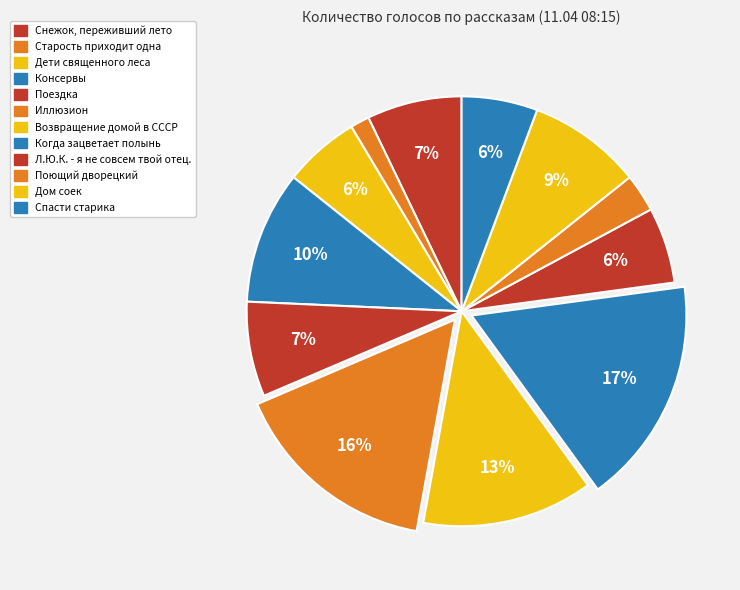

Approximately how many times larger is the value at Иллюзион compared to Спасти старика?

2.8